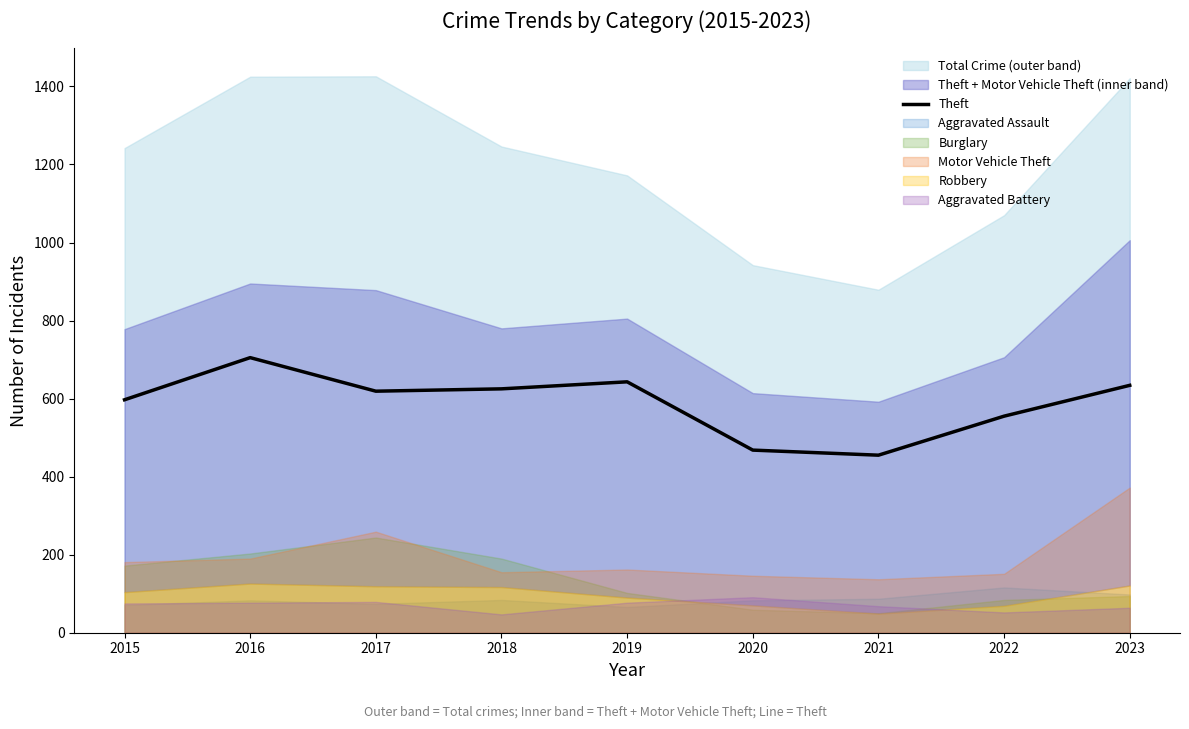

How many interior local peaks (higher than both neighbors) does the data have?

2